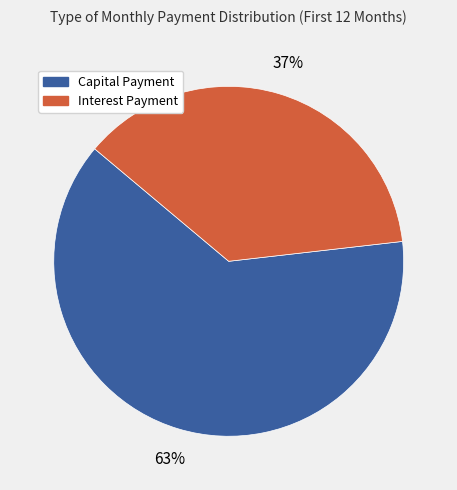

To the nearest percent, what is the difference between the largest and smallest slice percentages?

26%